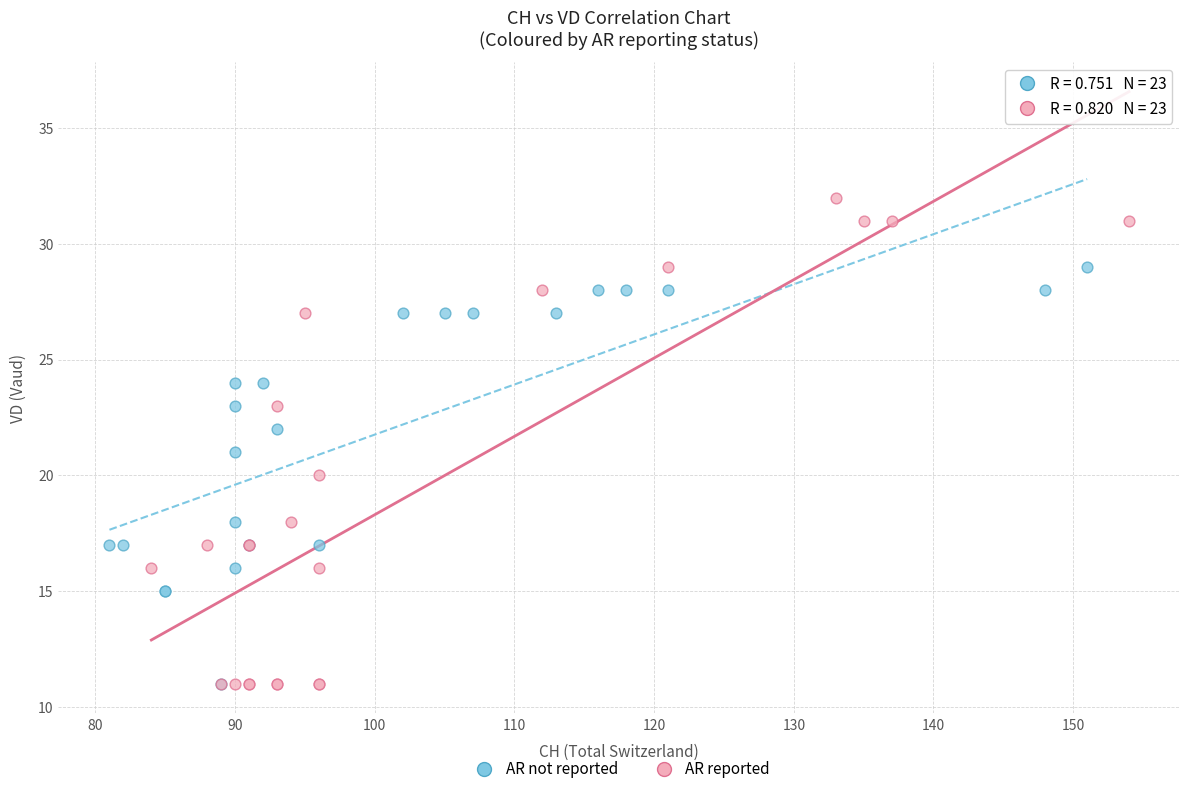

Which series contains the highest Y value?

AR reported